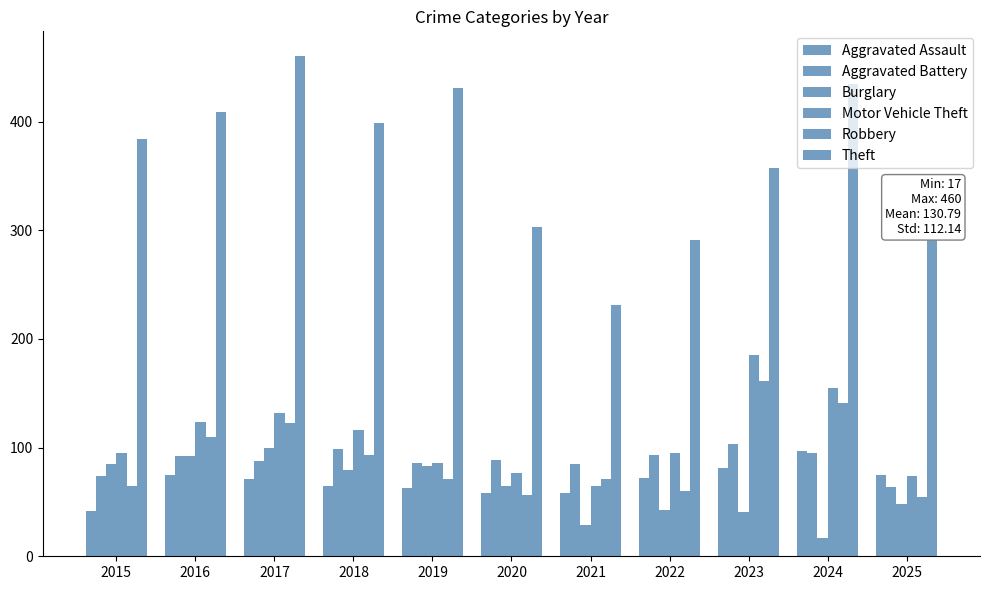

Which series has the largest total across all categories?

Theft